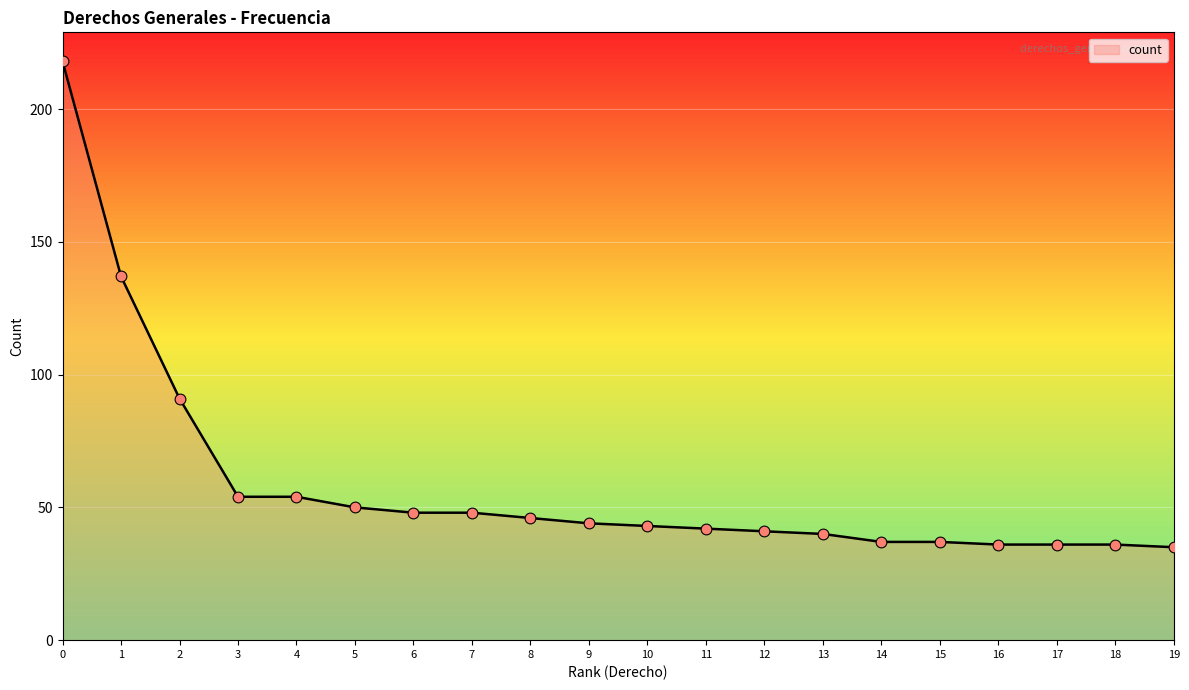

What is the ratio of the value at 7 to the value at 19?

1.4